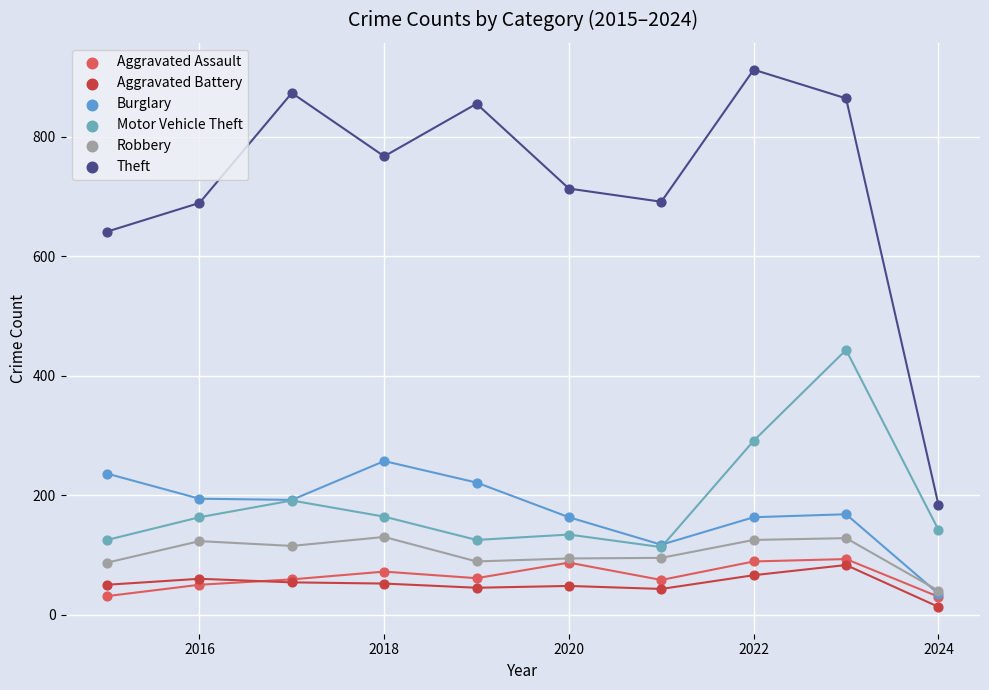

What are all the series names shown in the legend?

Aggravated Assault, Aggravated Battery, Burglary, Motor Vehicle Theft, Robbery, Theft